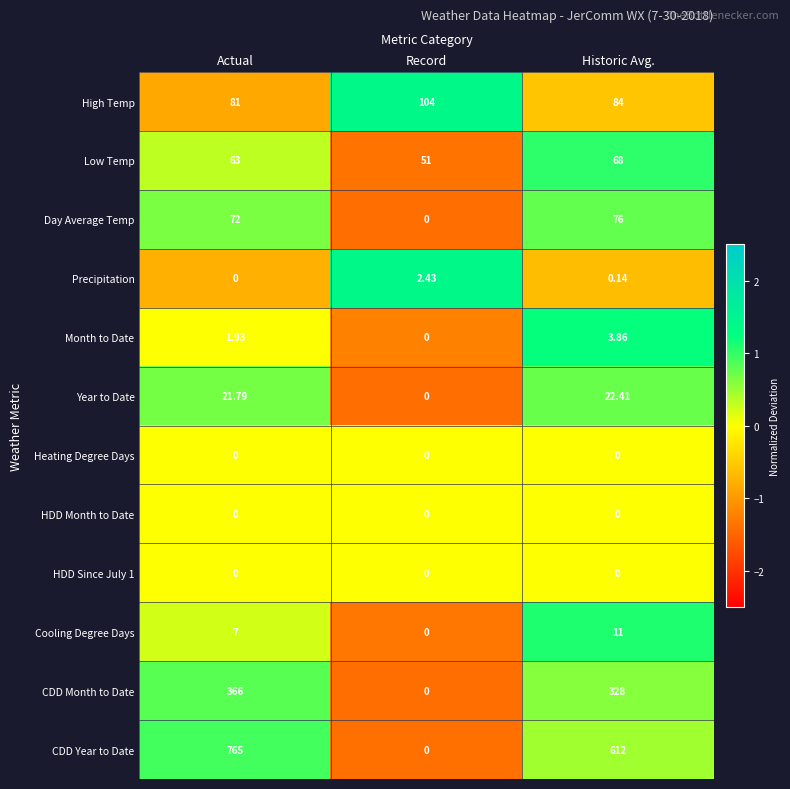

How many distinct data groups are displayed?

12